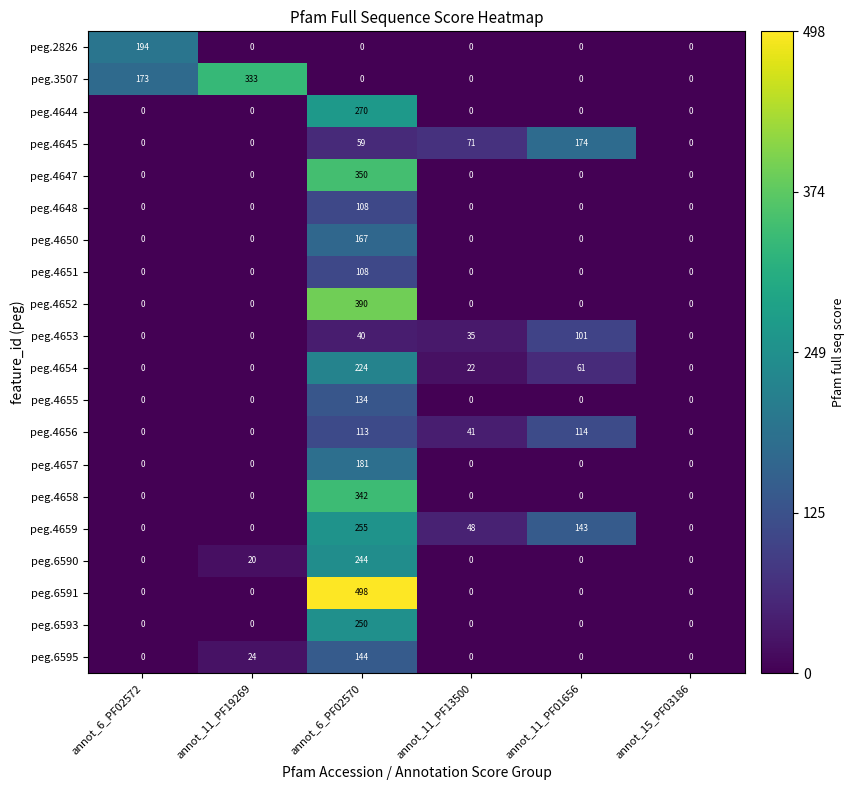

The value of peg.4648 at annot_11_PF13500 is 47. True or false?

False